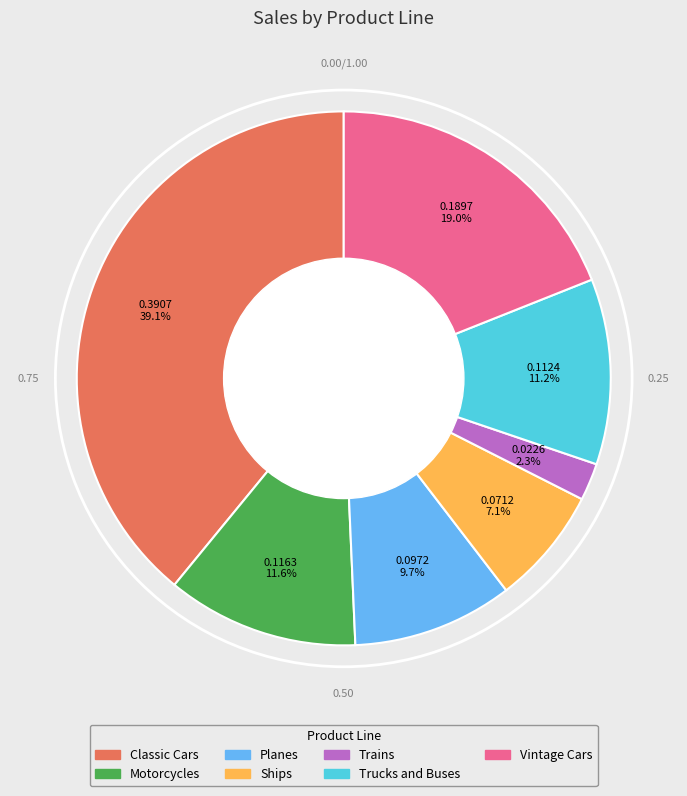

What portion of the pie excludes Ships?

92.9%